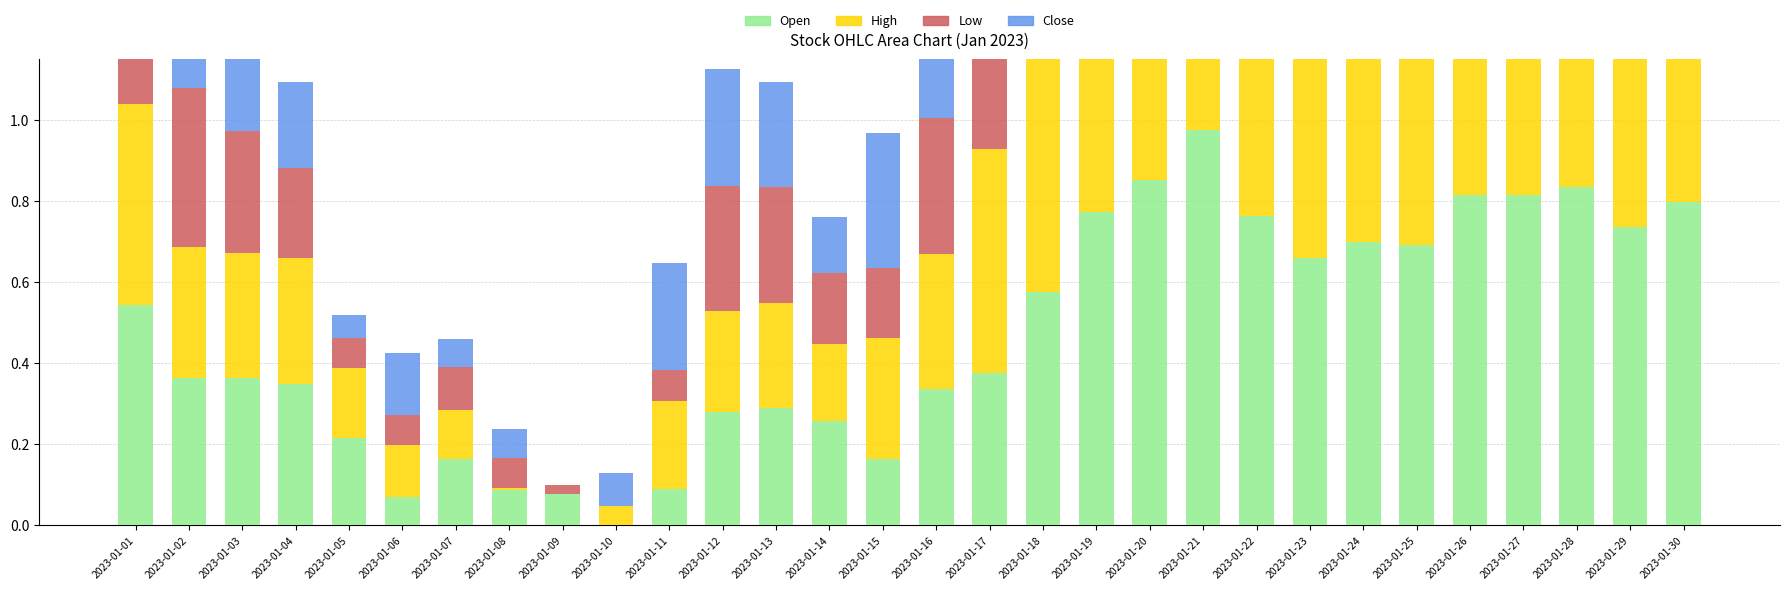

Is it true that High equals 0.1 at 2023-01-12?

False